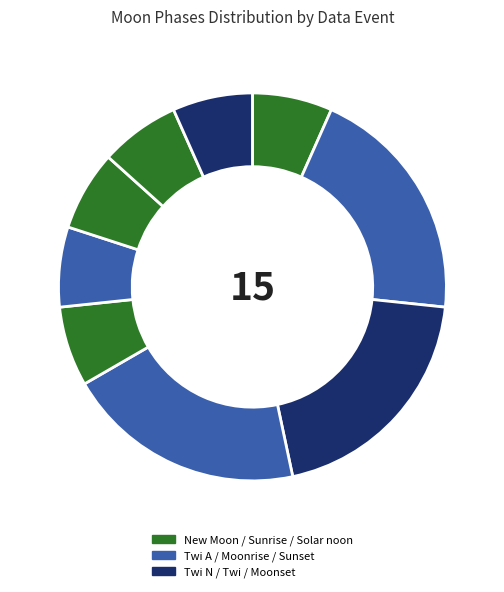

Count the number of slices in the pie.

9